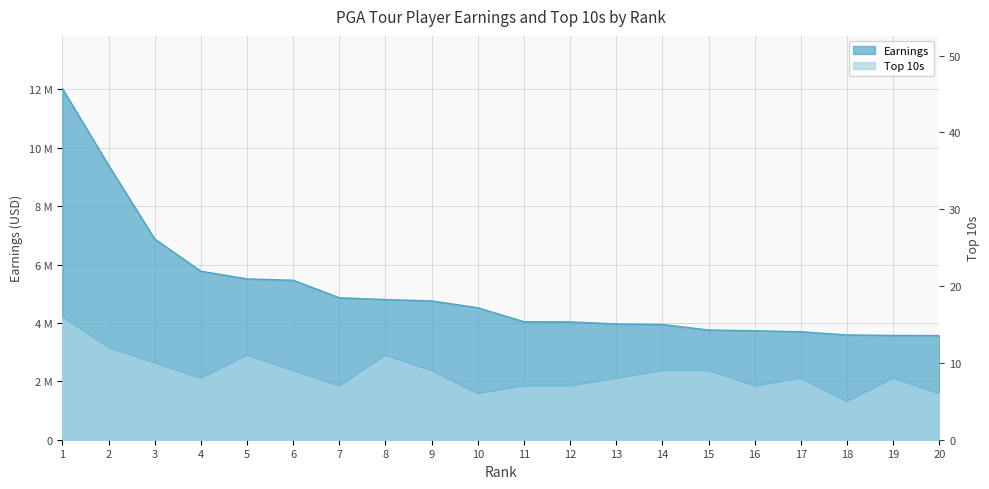

True or false: Top 10s and Earnings cross at least once.

False